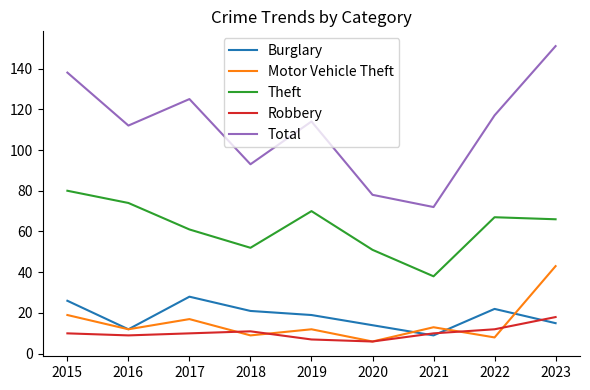

Reading left to right, transcribe all the data shown in this chart.

Burglary: 26	12	28	21	19	14	9	22	15
Motor Vehicle Theft: 19	12	17	9	12	6	13	8	43
Theft: 80	74	61	52	70	51	38	67	66
Robbery: 10	9	10	11	7	6	10	12	18
Total: 138	112	125	93	114	78	72	117	151